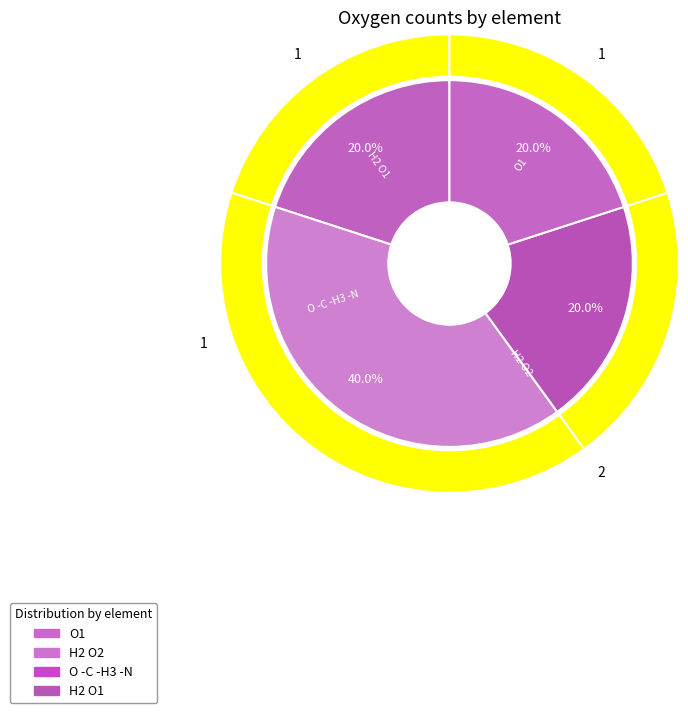

How many segments does this pie chart have?

4